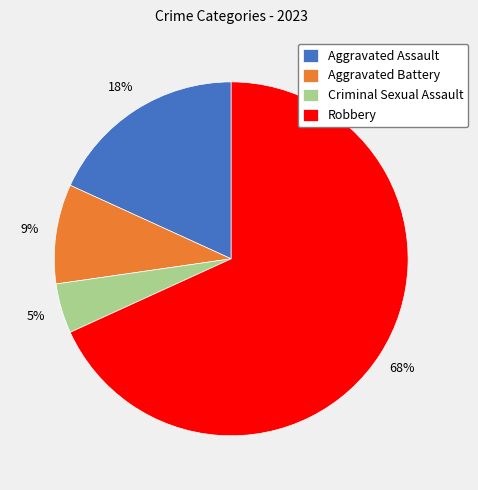

To the nearest percent, what is the combined percentage of Aggravated Battery and Aggravated Assault?

27%